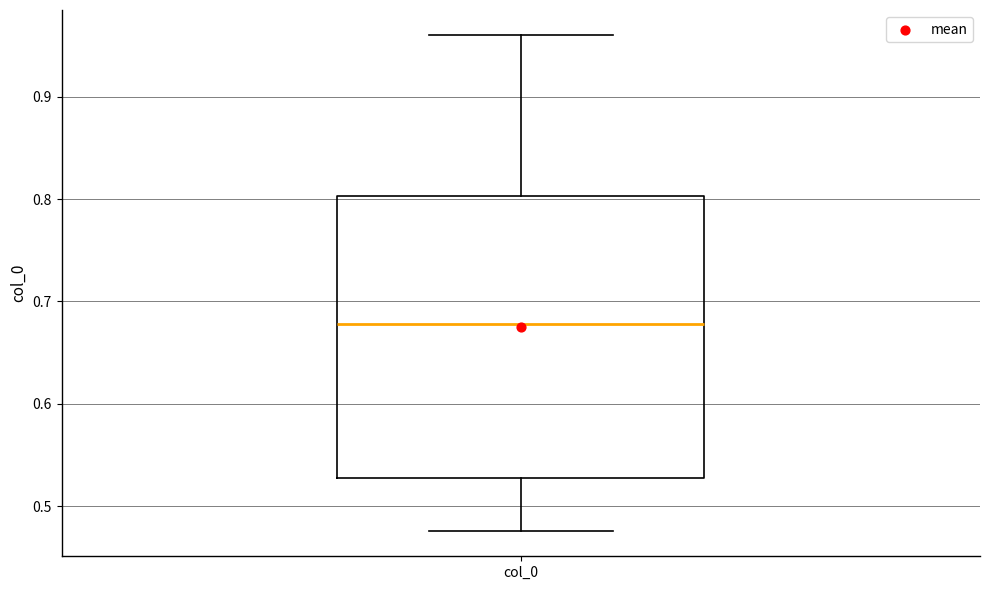

Read this box plot against the y-axis: the position of the median line, the range covered by the box, and the ends of both whiskers. The values are not printed on the chart, so give them approximately, as read against the axis.

median 0.68, box 0.53 to 0.80, whiskers 0.48 to 0.96